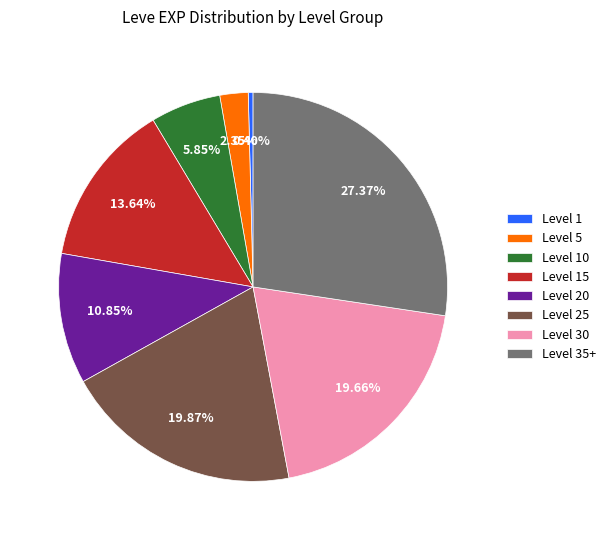

Count the number of slices in the pie.

8